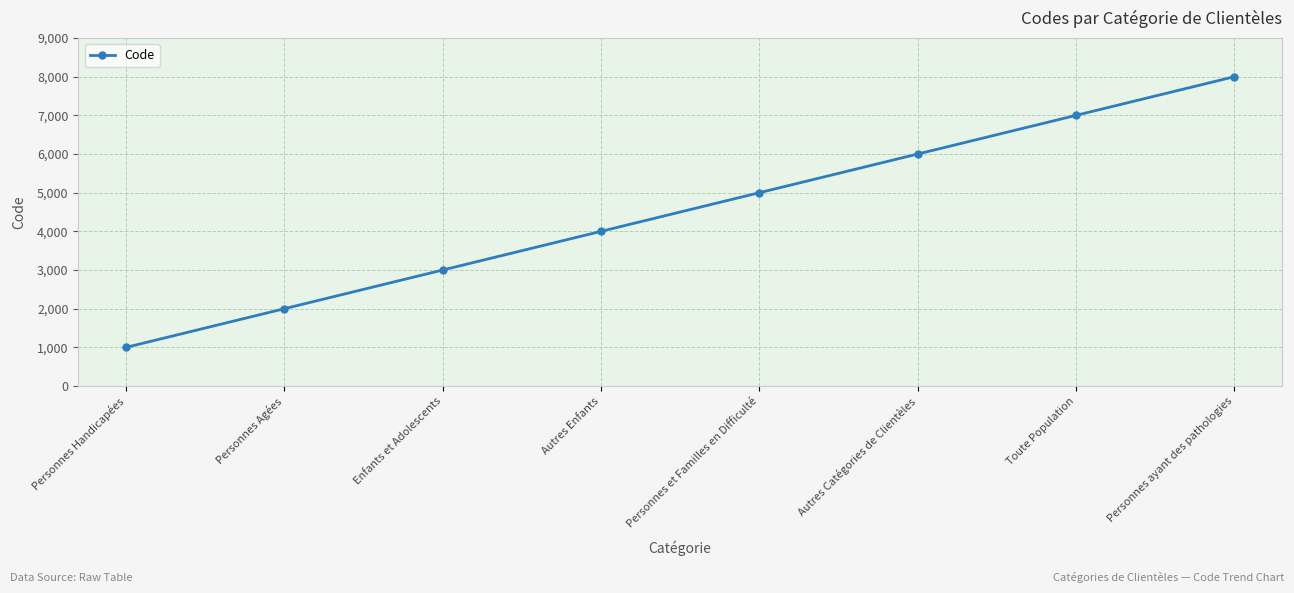

How many data points are less than 5000?

4